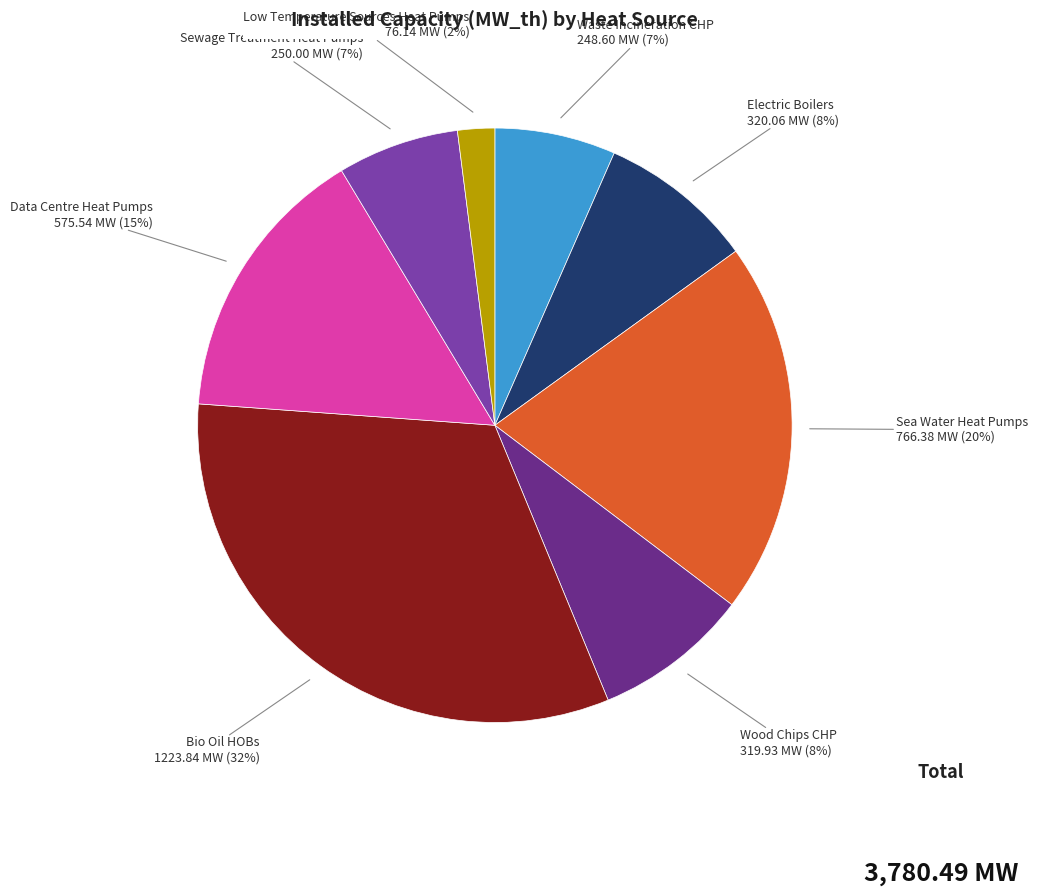

Is there a majority slice in this chart?

No